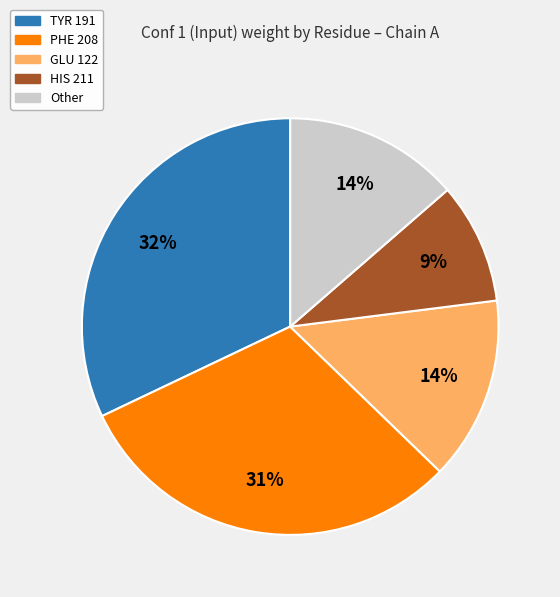

To the nearest percent, what is the difference between the largest and smallest slice percentages?

23%